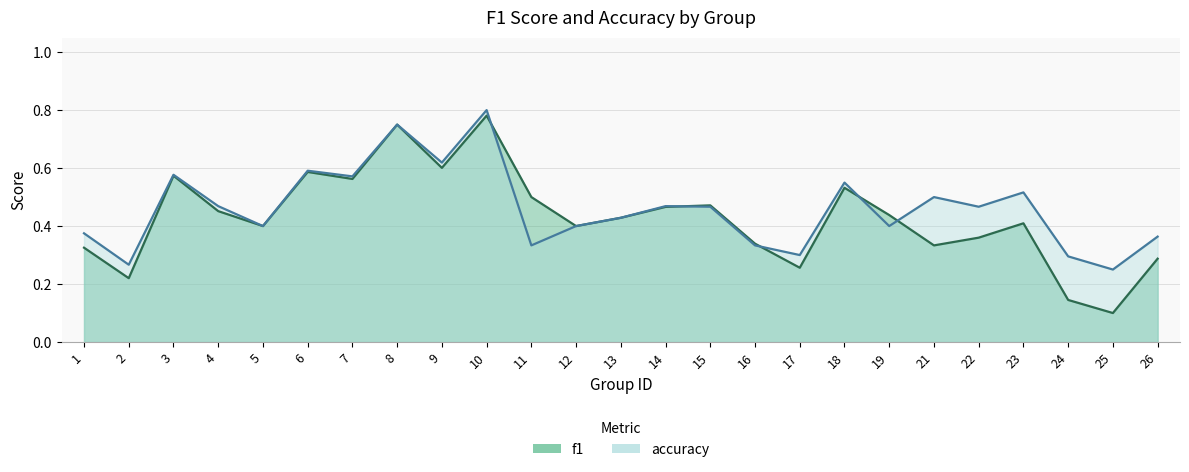

What is the average value of the f1 series?

0.4